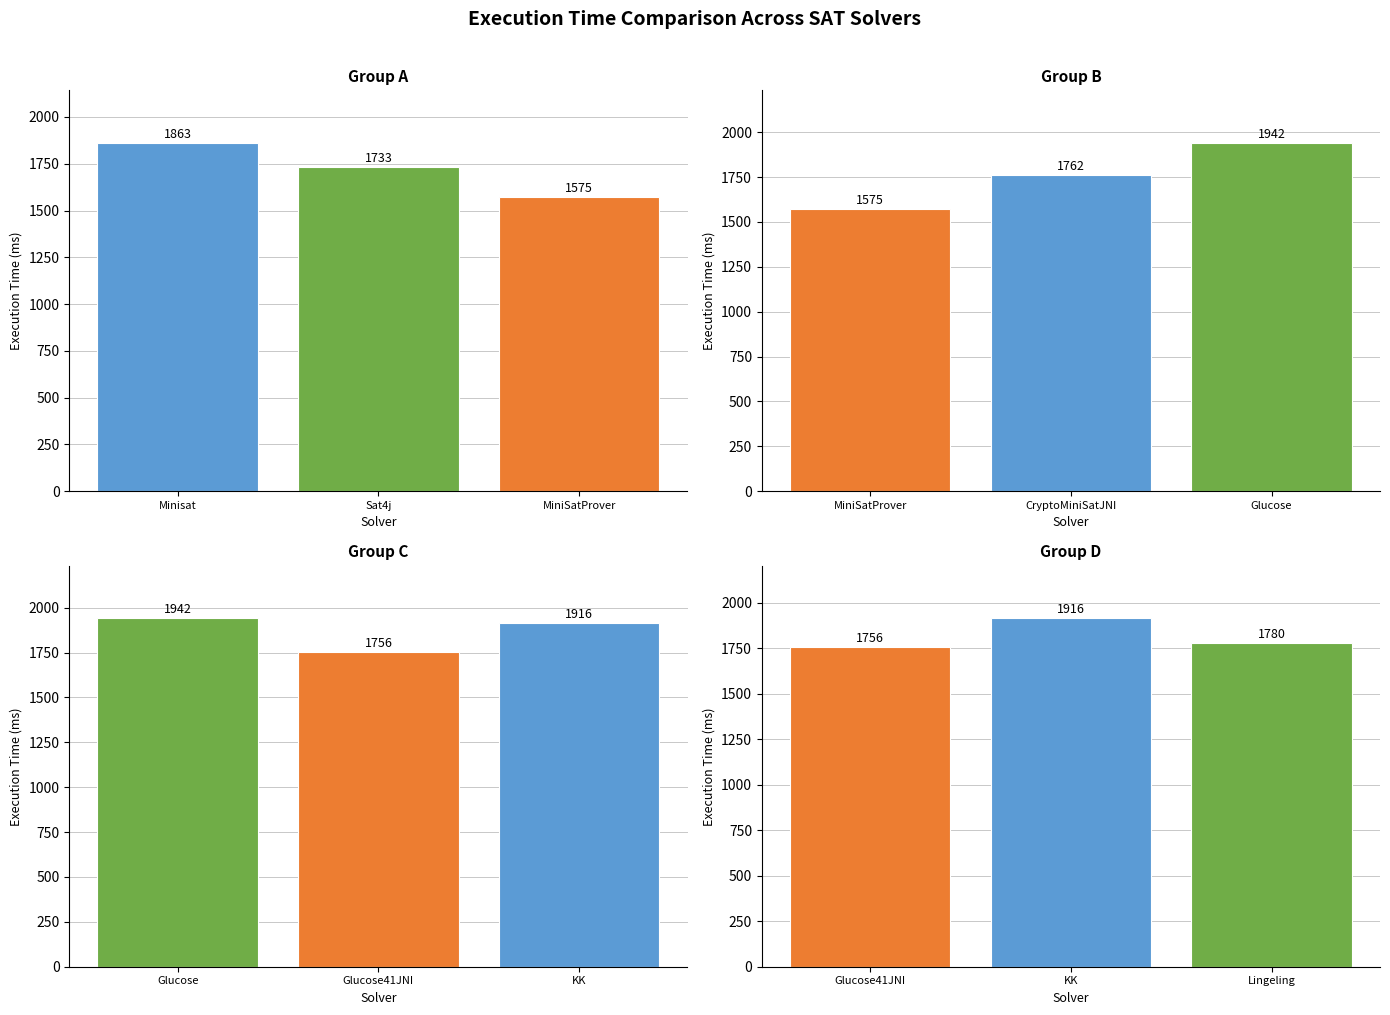

What is the minimum value for Group B?

1575